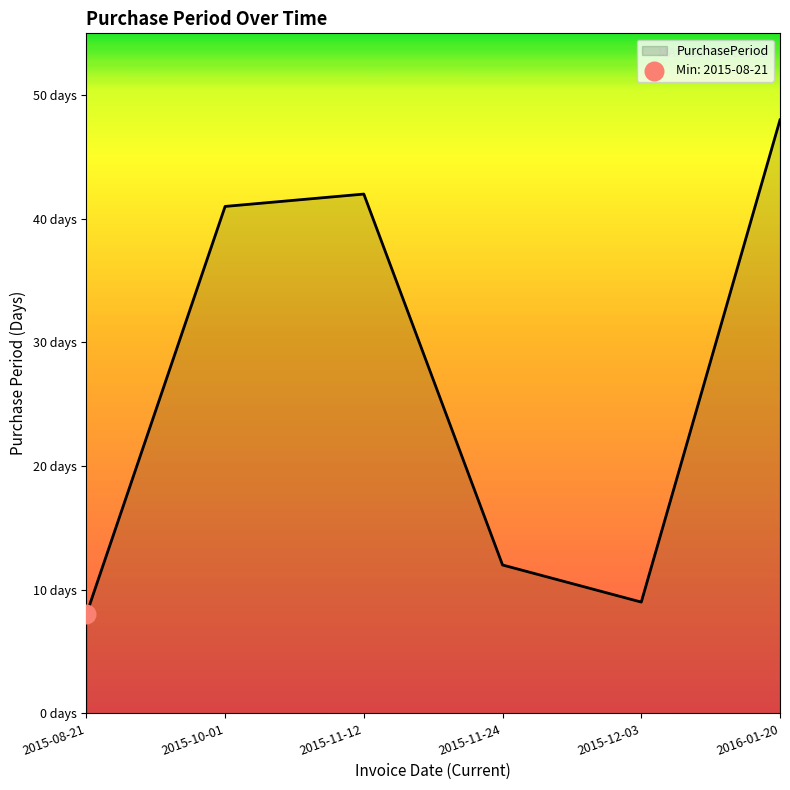

Is this an area chart (filled region under the line)?

Yes